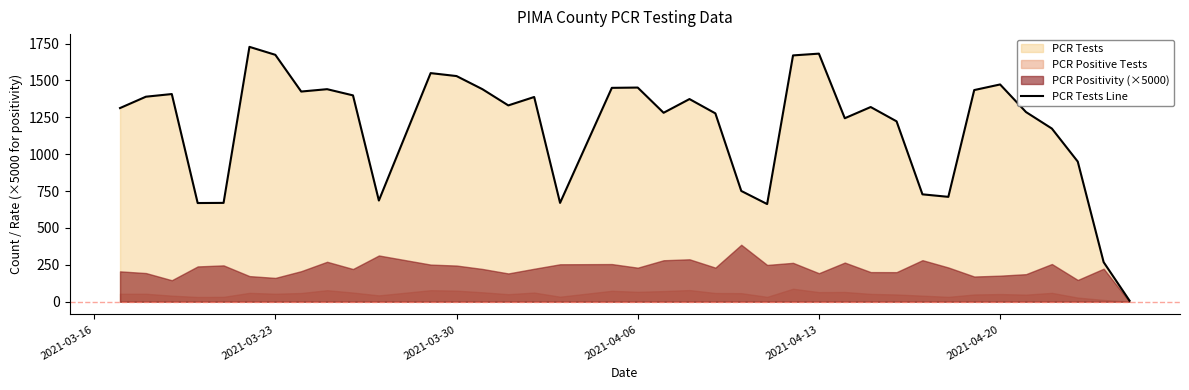

True or false: the data has more than 0 interior local peaks.

True